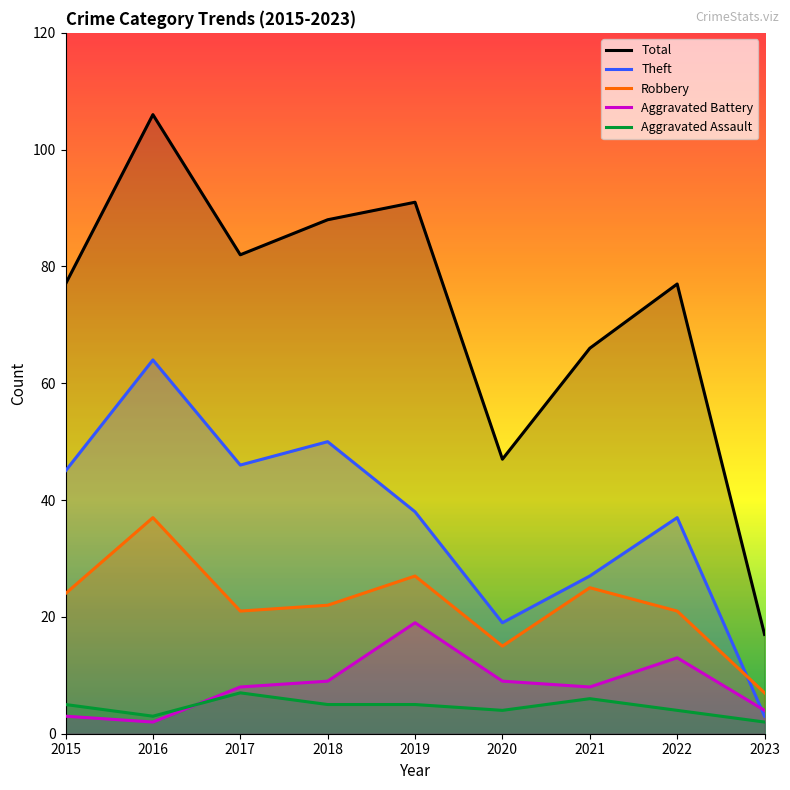

What is the approximate value of Aggravated Battery at 2017, to the nearest 10?

10